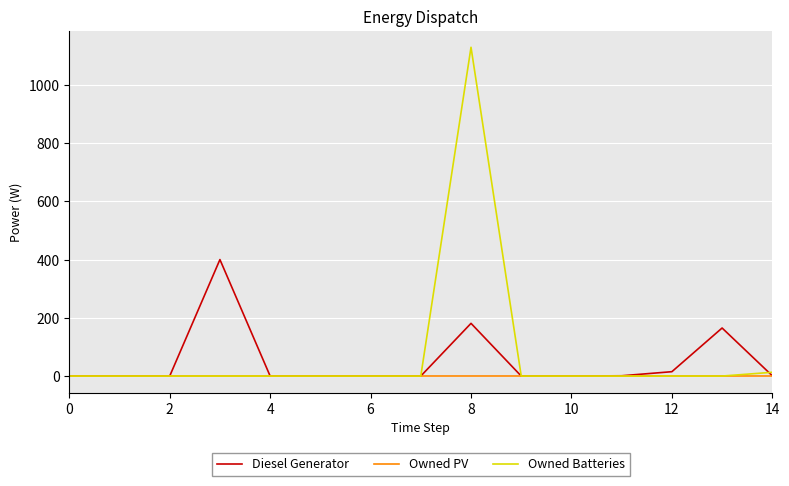

List the series in order of their overall mean, highest first.

Owned Batteries, Diesel Generator, Owned PV